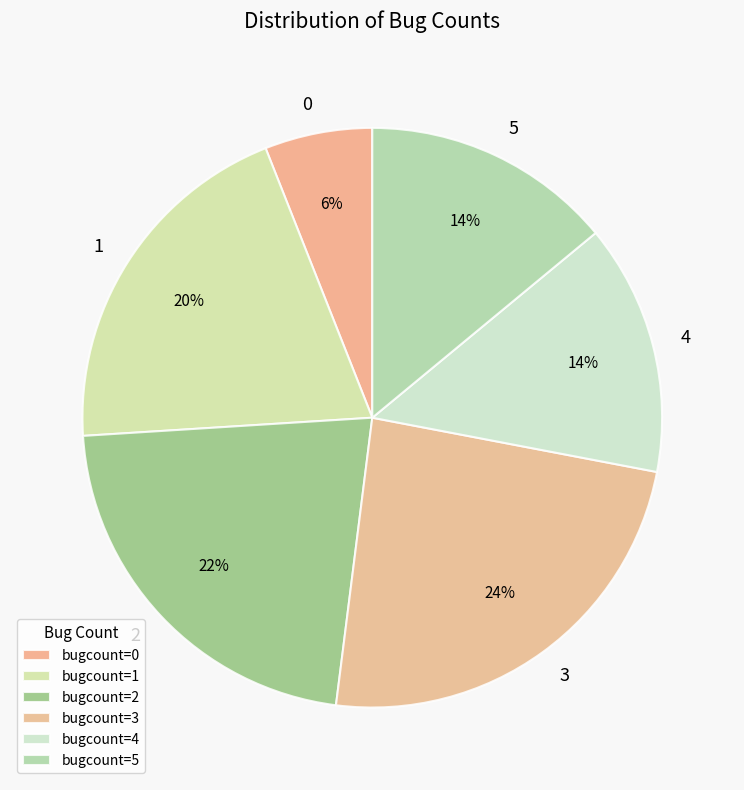

Approximately how many times larger is the value at 1 compared to 2?

0.9